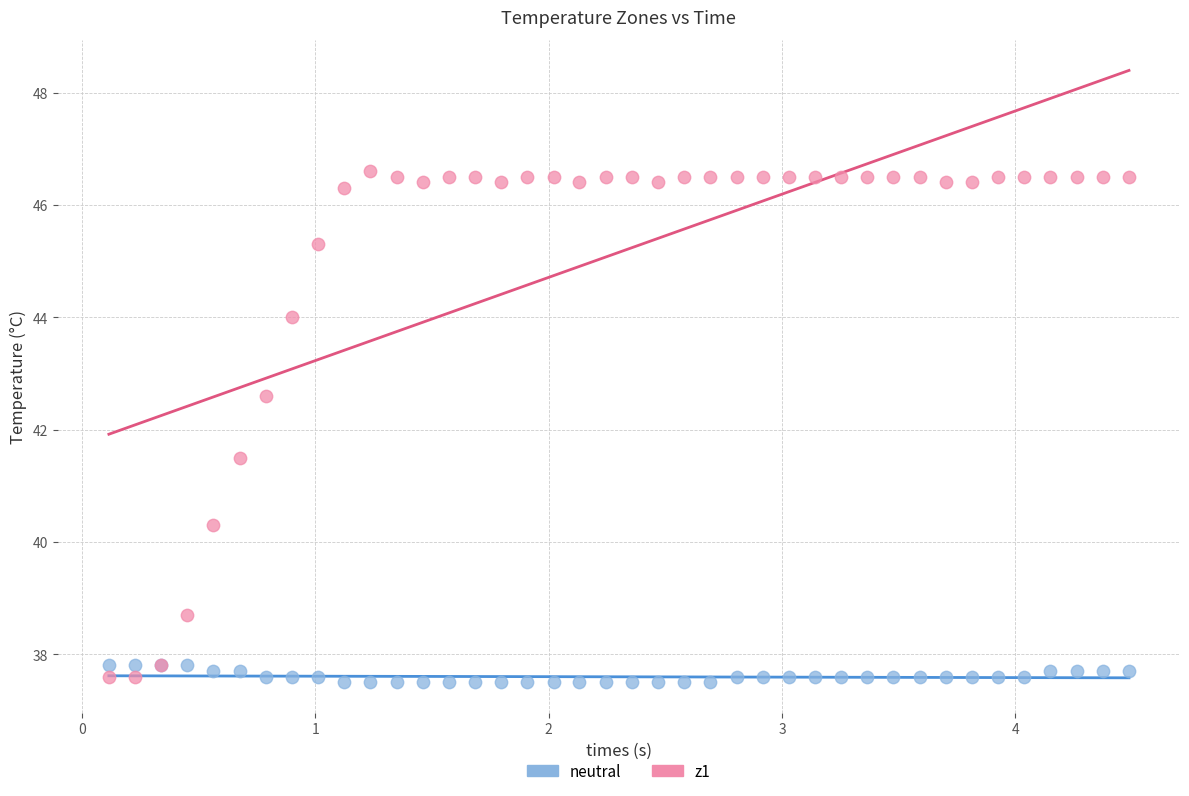

Which series contains the highest Y value?

z1